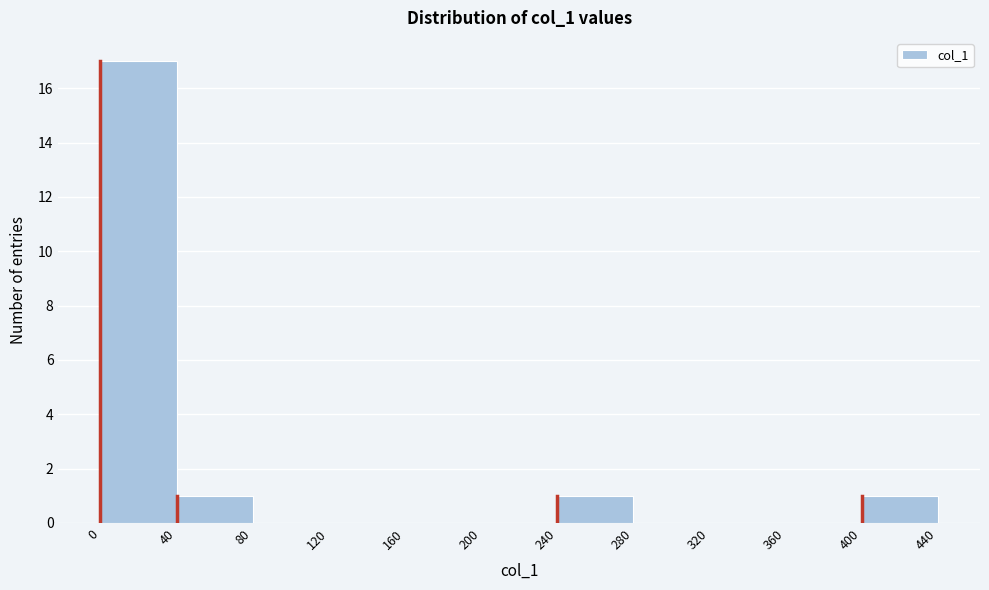

Reading left to right, list every bar in this chart as the range it spans on the x-axis followed by its height. The values are not printed on the chart, so give them approximately, as read against the axis.

0 to 40: 17
40 to 80: 1
80 to 120: 0
120 to 160: 0
160 to 200: 0
200 to 240: 0
240 to 280: 1
280 to 320: 0
320 to 360: 0
360 to 400: 0
400 to 440: 1